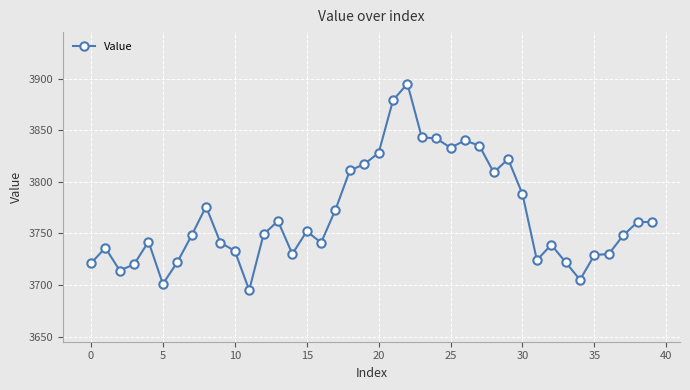

What is the minimum value shown in the chart?

3695